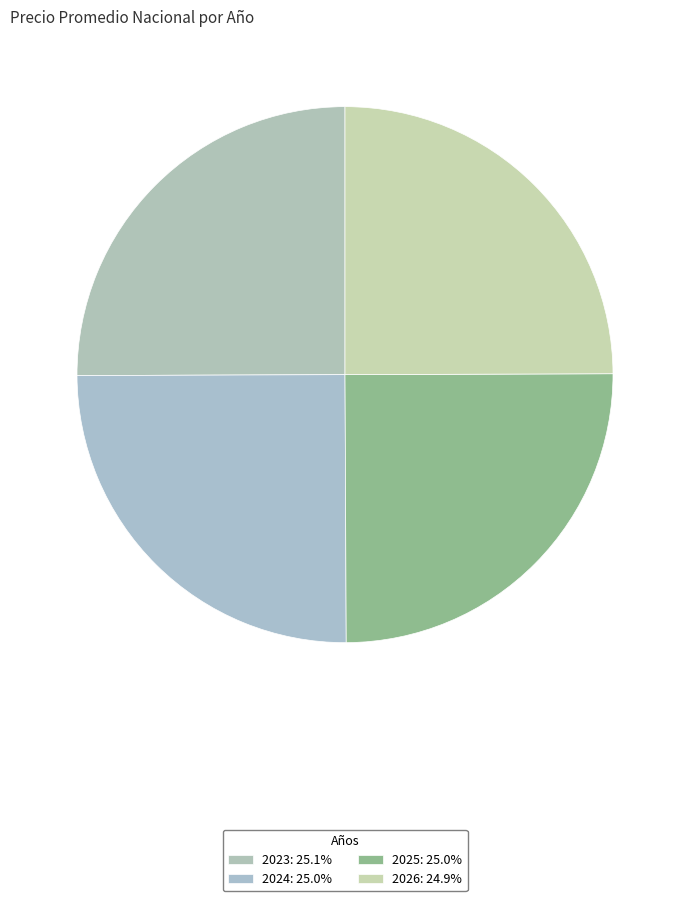

True or false: 2025 accounts for 34% of the total.

False